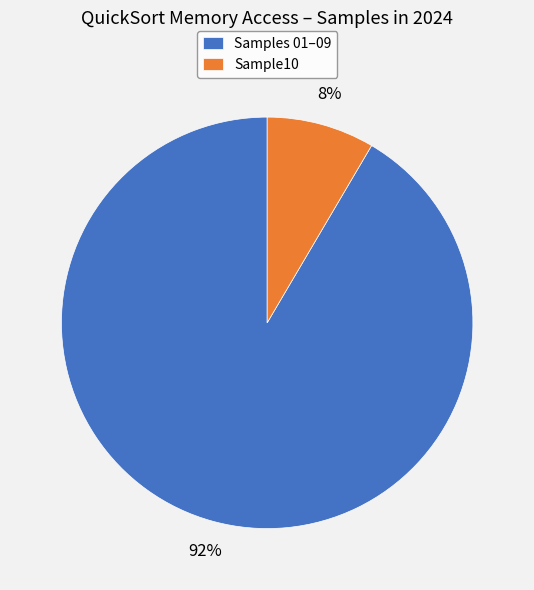

True or false: Samples 01–09 accounts for 99% of the total.

False